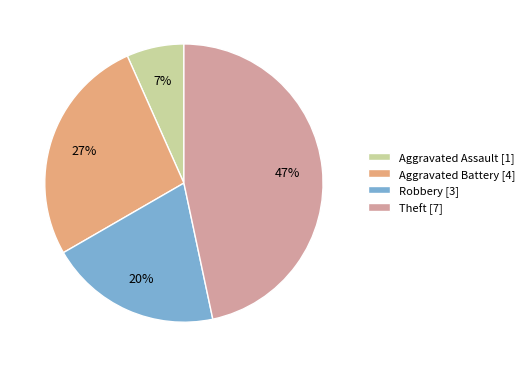

Count the number of slices in the pie.

4